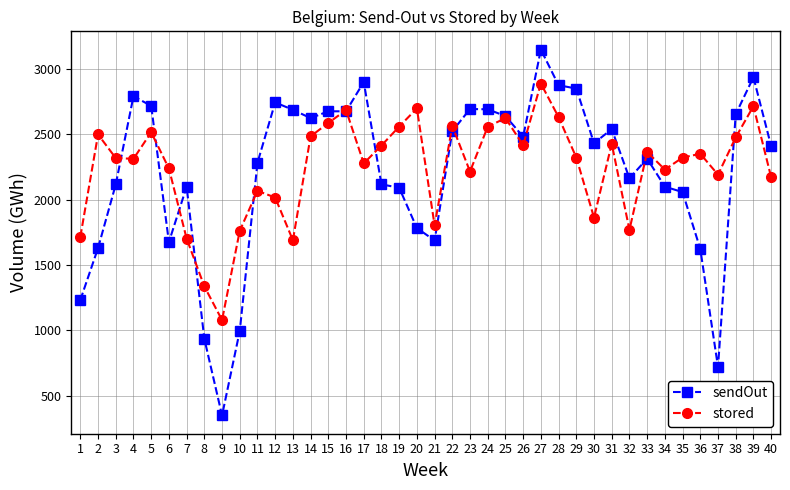

Count the number of categories in the chart.

40